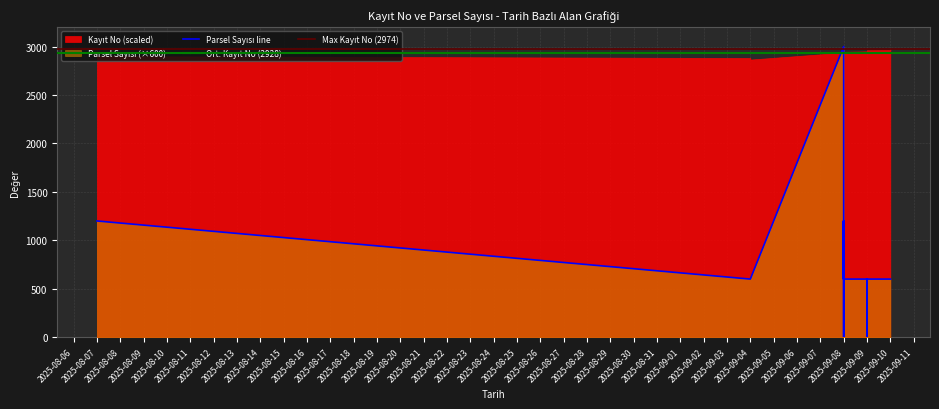

At which category does the data reach its first local valley?

2025-09-08